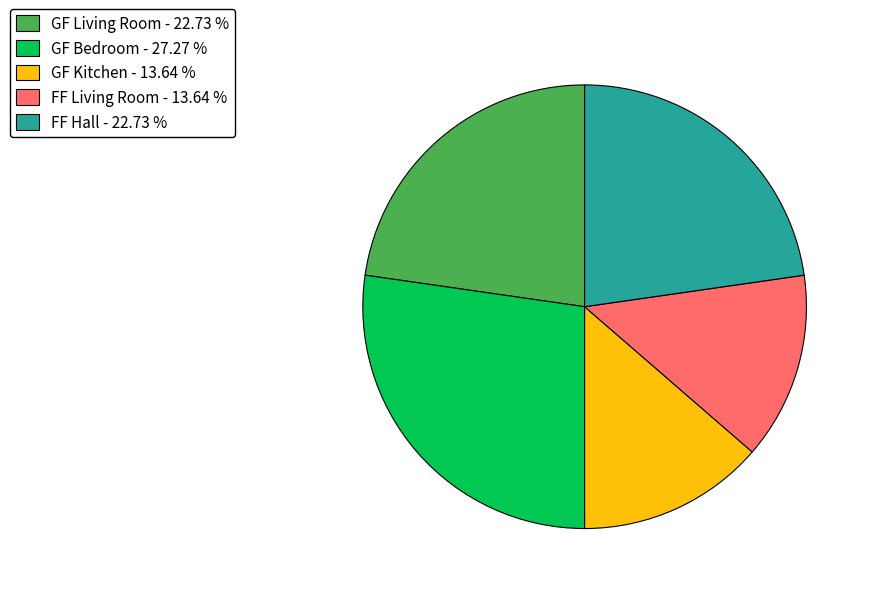

Which has a higher value, GF Kitchen - 13.64 % or FF Hall - 22.73 %?

FF Hall - 22.73 %